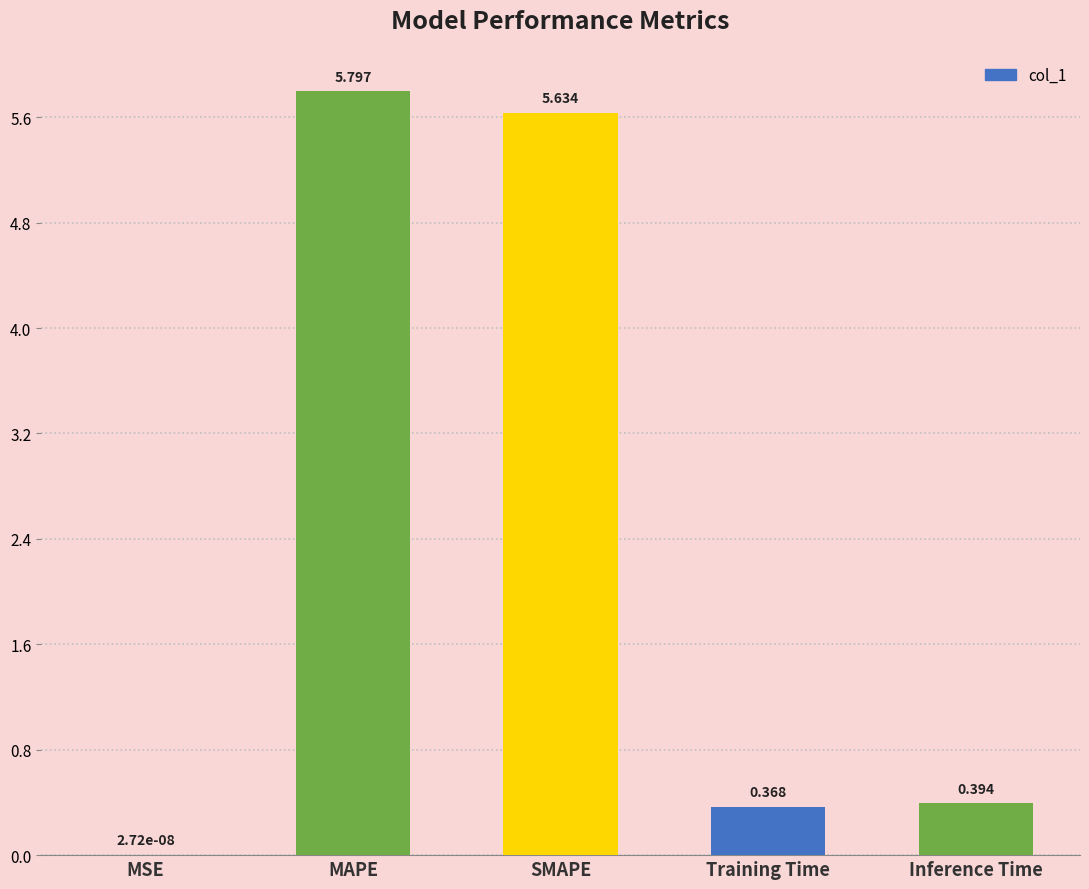

Which has a higher value, Inference Time or MSE?

Inference Time